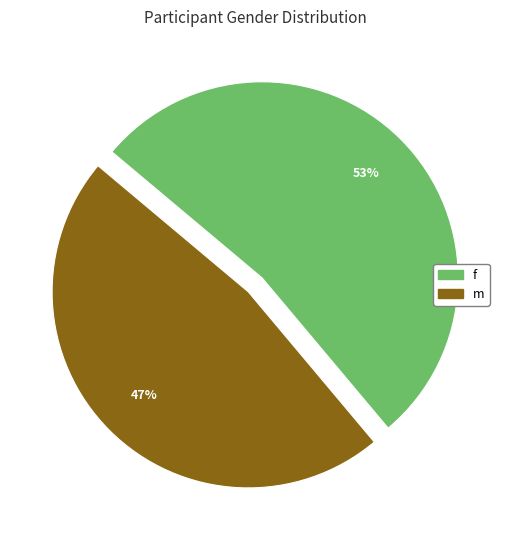

Rank the categories by value from highest to lowest.

f, m